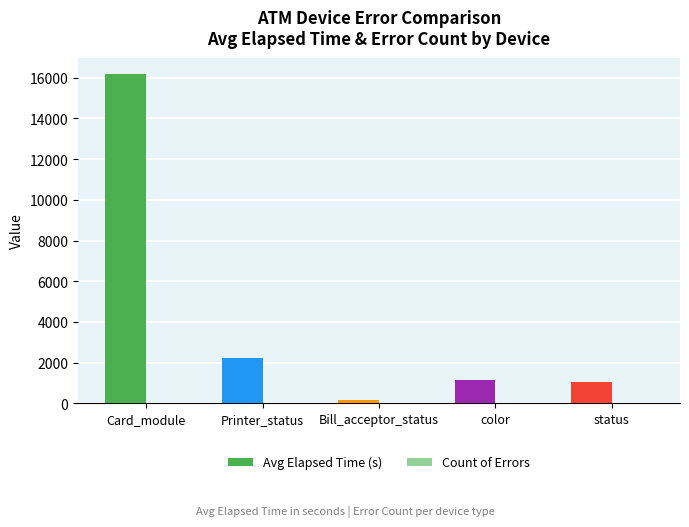

List the series in order of their overall mean, highest first.

Avg Elapsed Time (s), Count of Errors